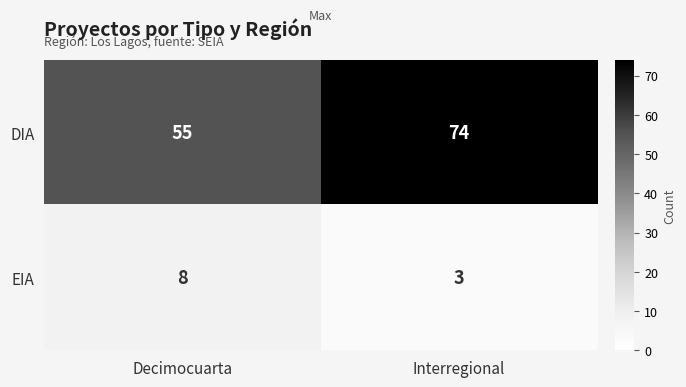

At which category is the sum across all series the highest?

Interregional